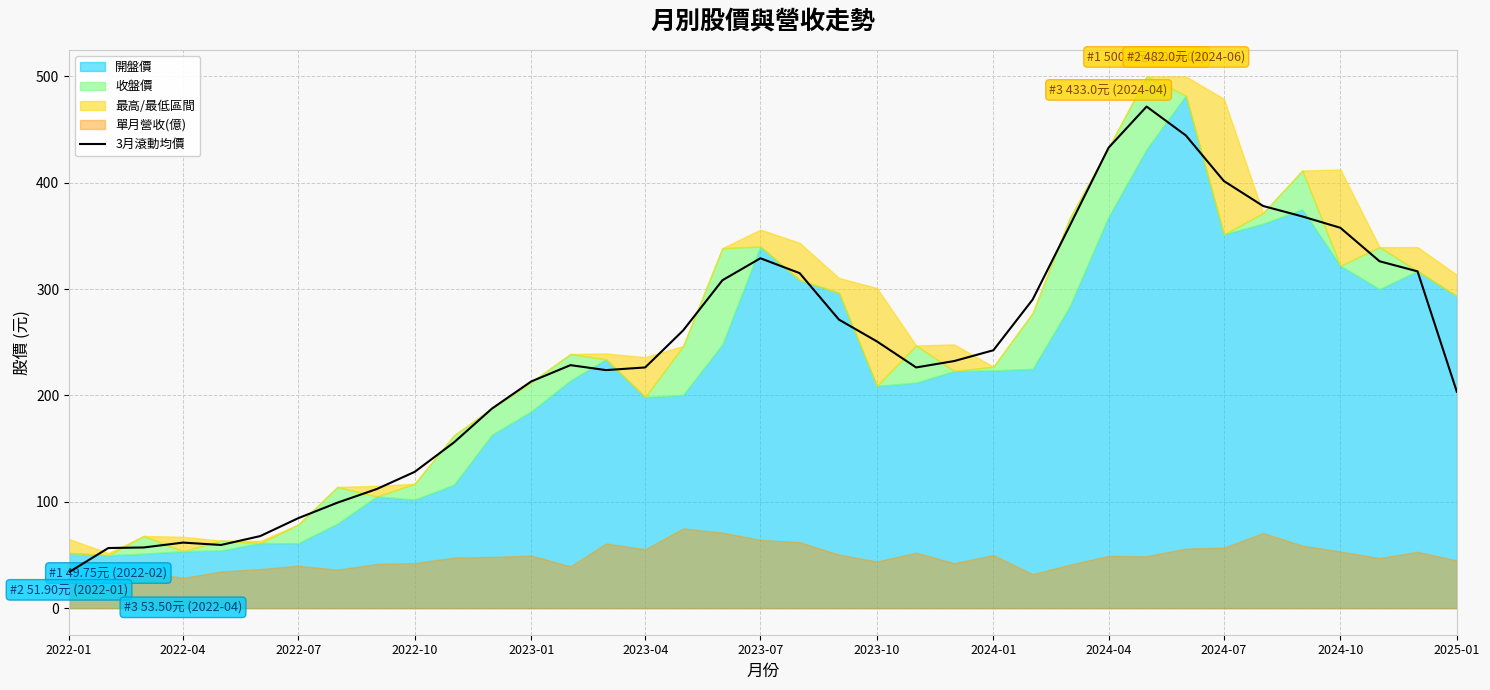

What is the average value?

237.4